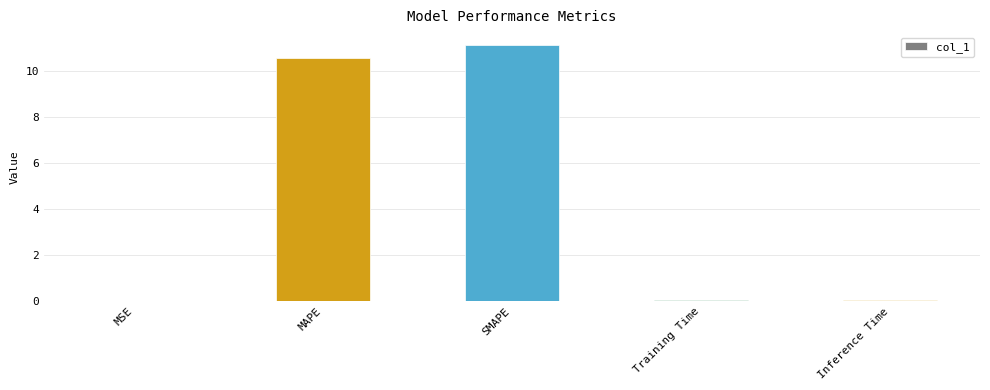

Are the bars grouped side by side (vs. stacked)?

No